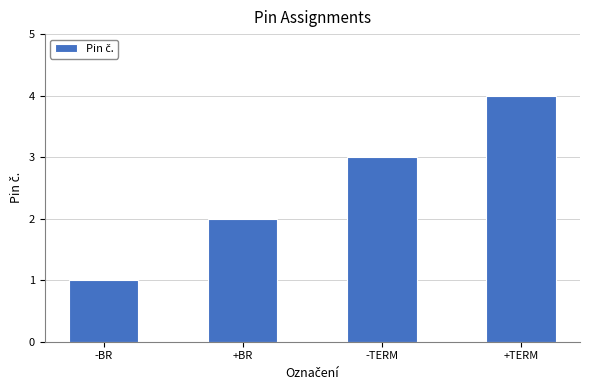

Rank the categories by value from lowest to highest.

-BR, +BR, -TERM, +TERM